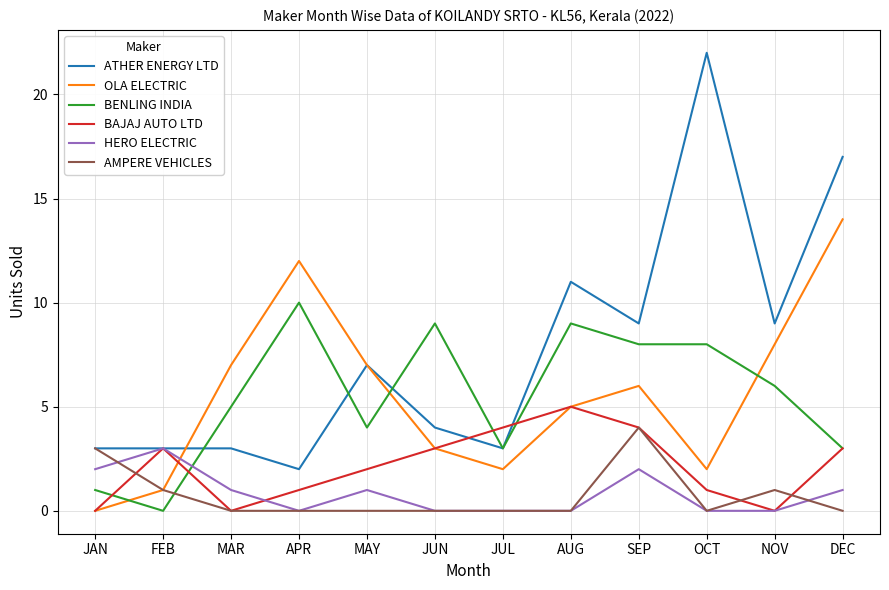

What is the difference between the maximum and second lowest values in the BAJAJ AUTO LTD series?

5